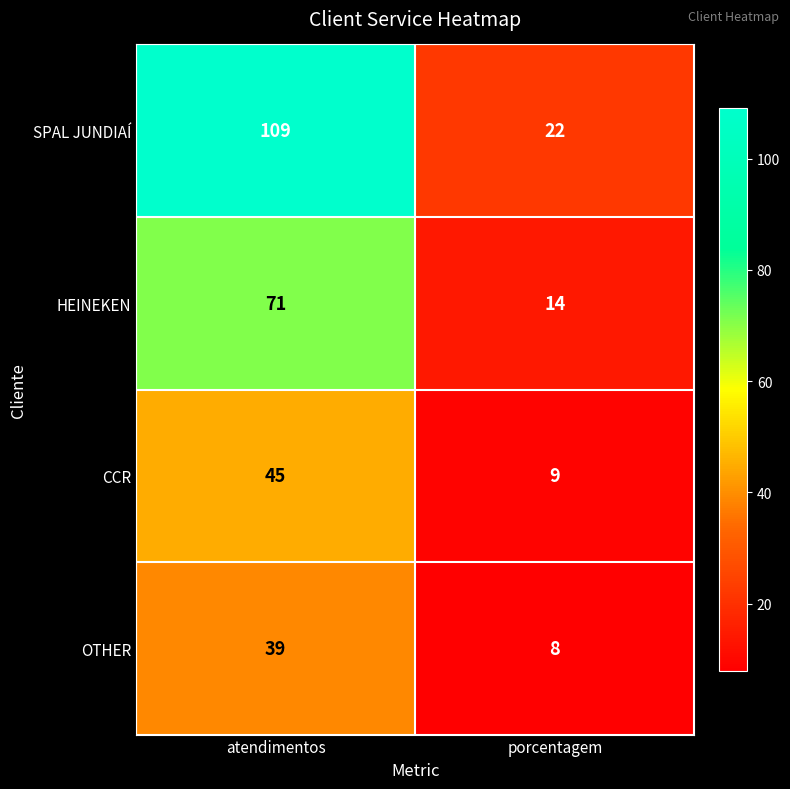

The value of HEINEKEN at atendimentos is 33. True or false?

False